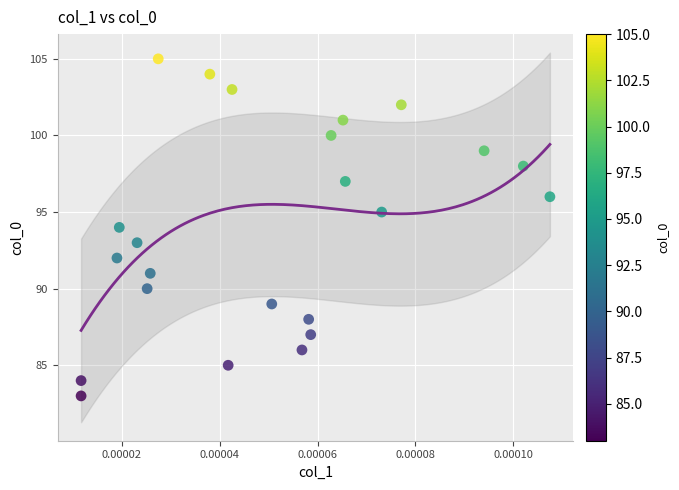

What is the range of Y values (max minus min)?

22